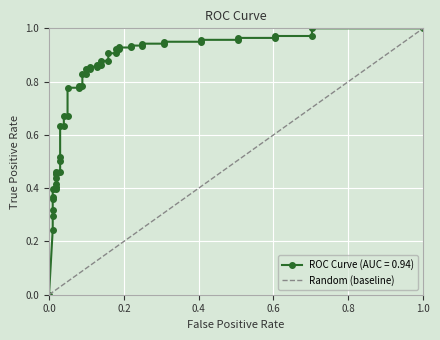

The chart shows a value of 0 at 0.0. True or false?

True